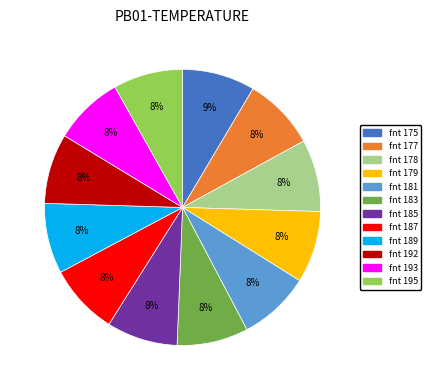

To the nearest percent, what is the average slice percentage?

8%